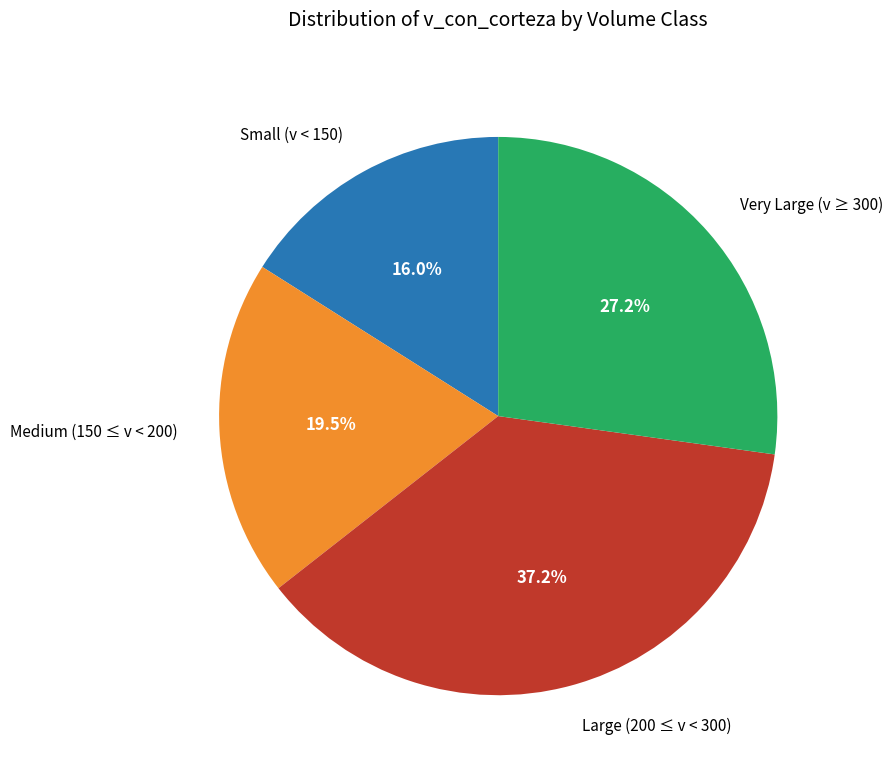

Is there any slice that represents more than half of the pie?

No